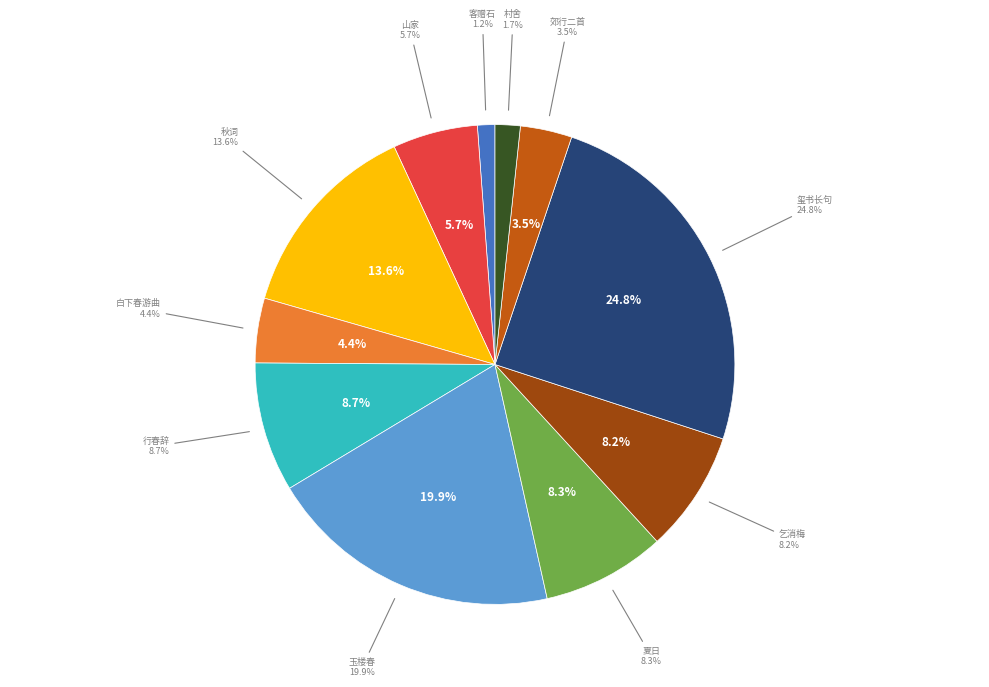

What portion of the pie excludes 山家·白石青莎一径斜?

94.3%